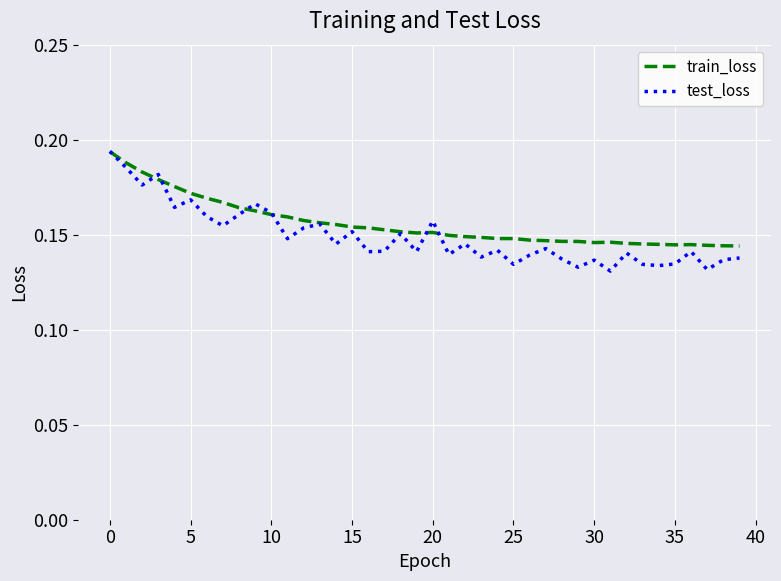

Which series has the largest range (max minus min)?

test_loss